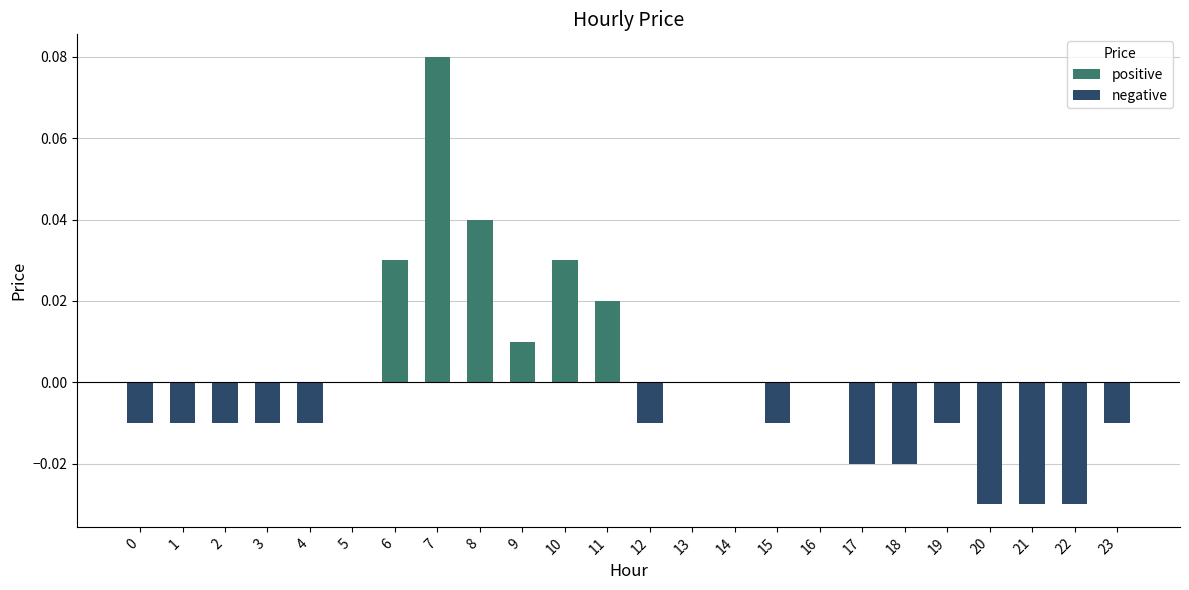

How many values in positive are above zero?

6